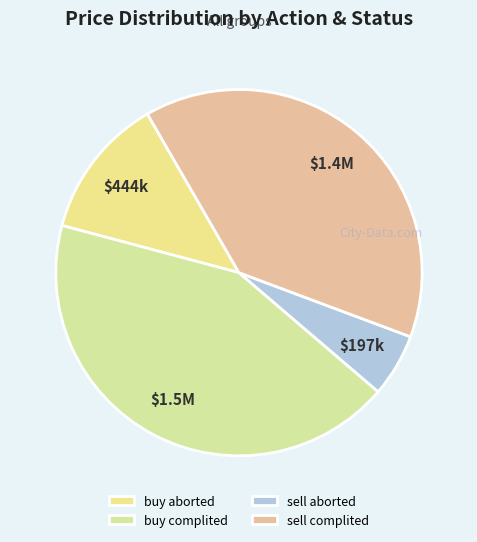

What is the smallest slice in the pie chart?

sell aborted